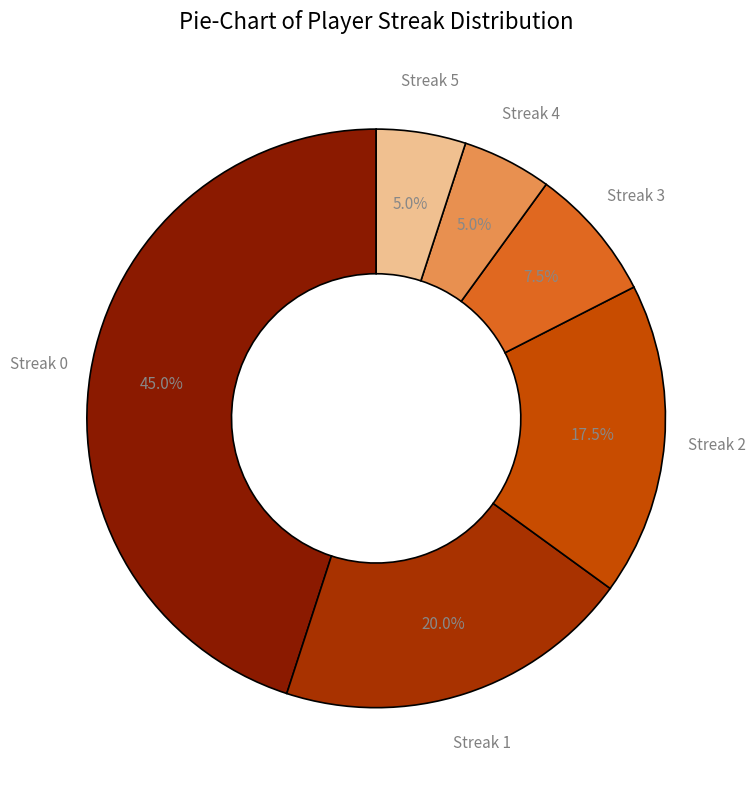

To the nearest percent, what portion does Streak 4 represent?

5%